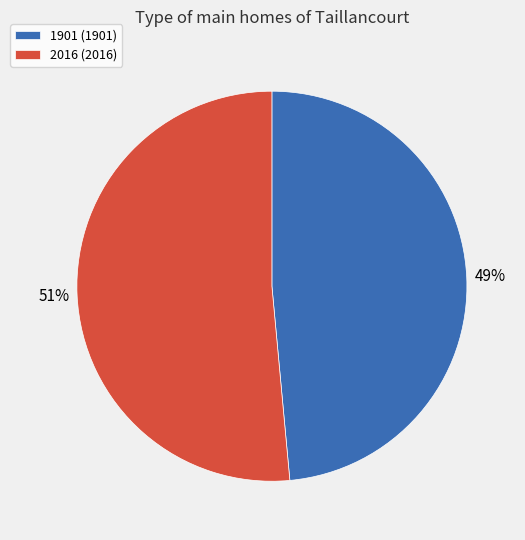

Count the number of slices in the pie.

2